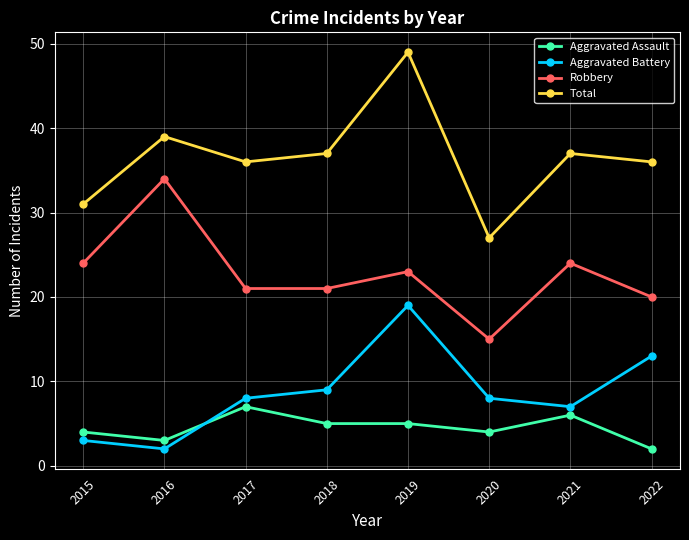

What is the difference between the highest and lowest values at 2018?

32